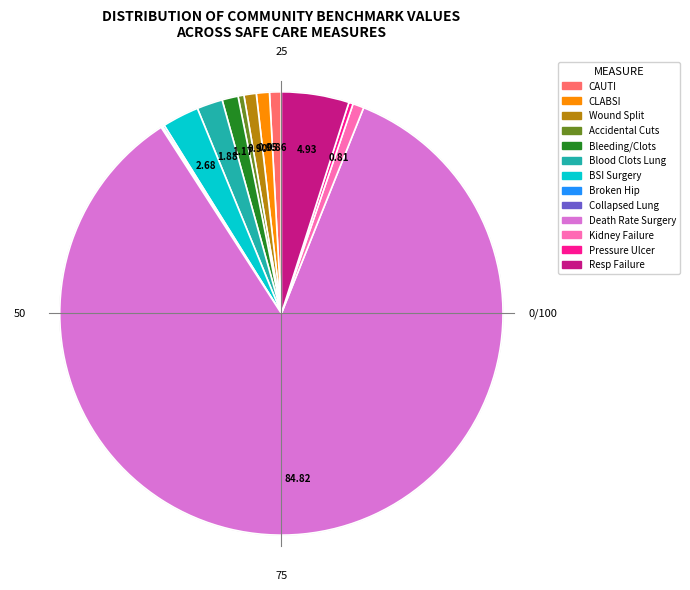

What is the majority slice?

Death Rate Surgery